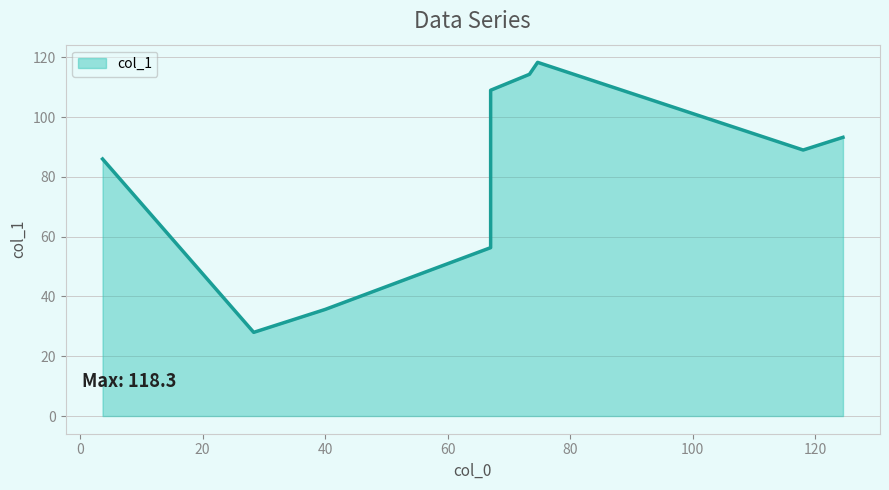

What is the label of the 4th point from the left?

67.0